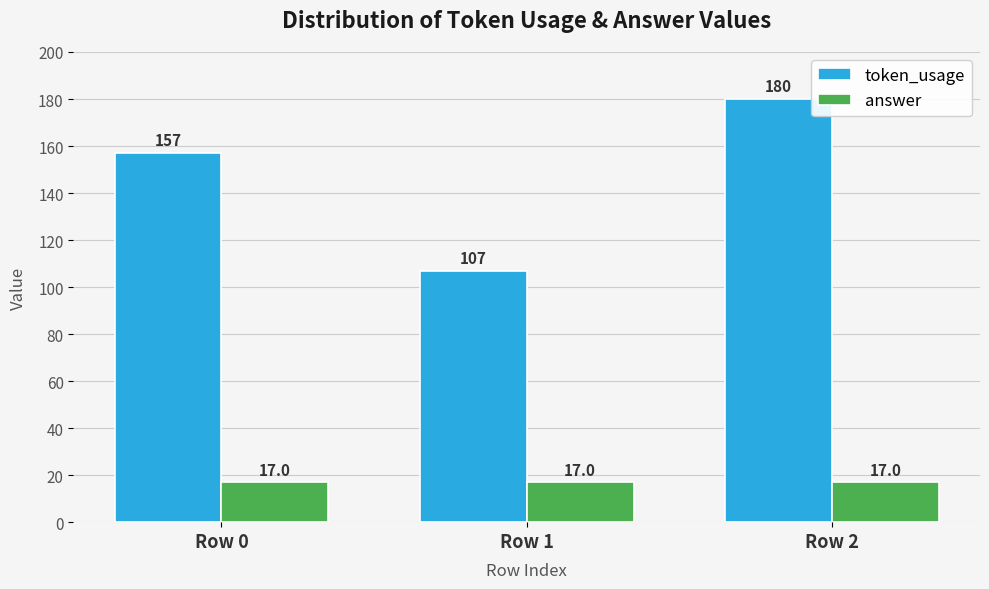

Reading left to right, what are all the values shown in this chart?

token_usage: 157	107	180
answer: 17	17	17